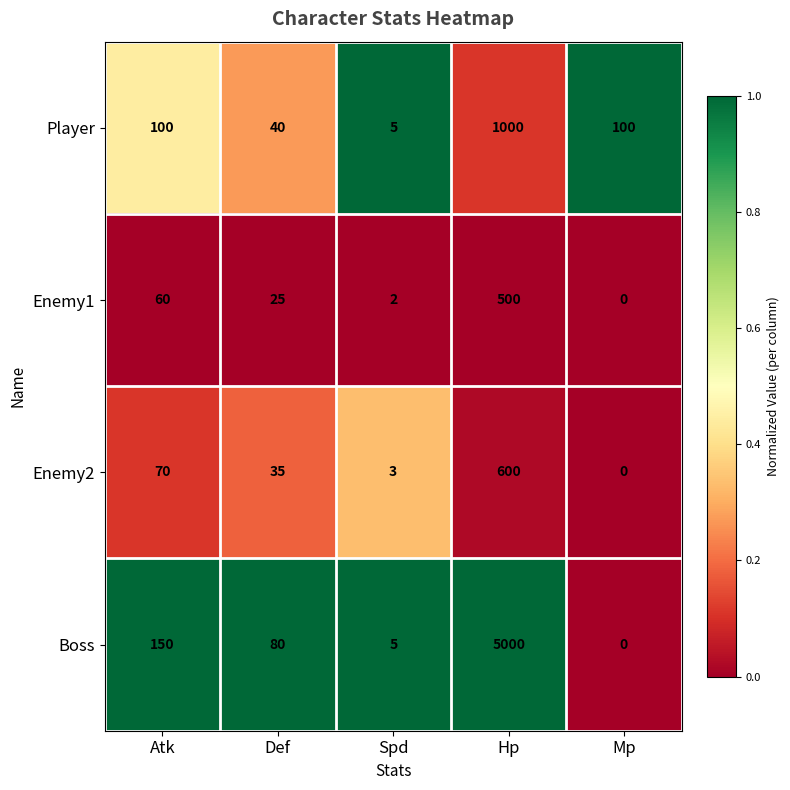

List the series in order of their peak value, highest first.

Boss, Player, Enemy2, Enemy1